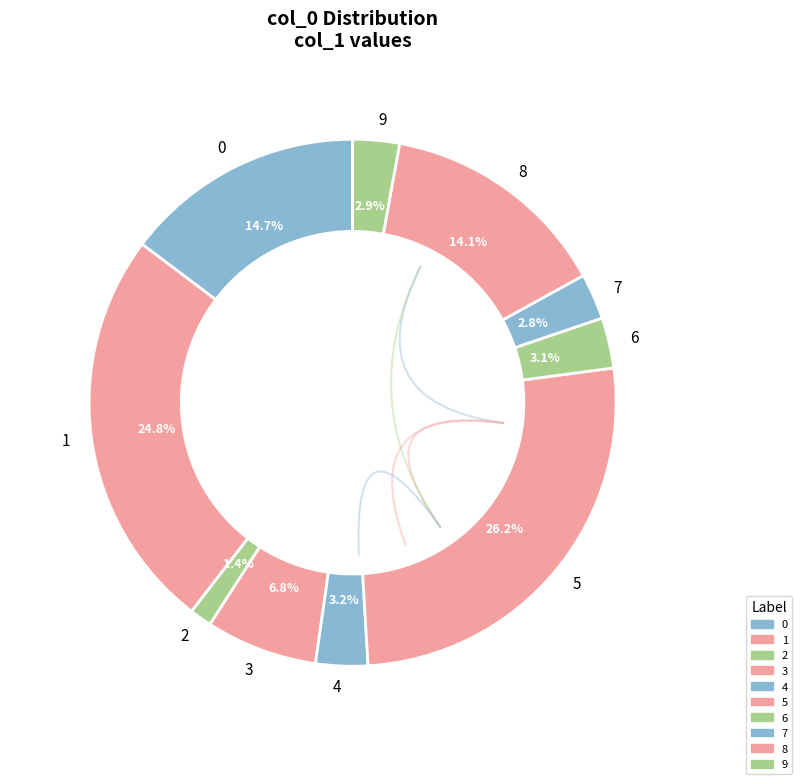

To the nearest percent, what is the difference between the 1 and 8 slice percentages?

11%